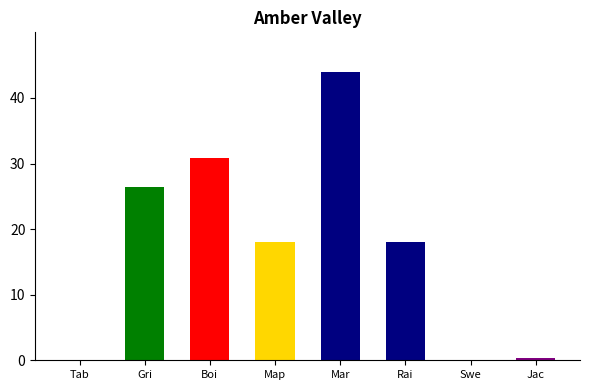

Is it true that the value at Rai is 3.9?

False